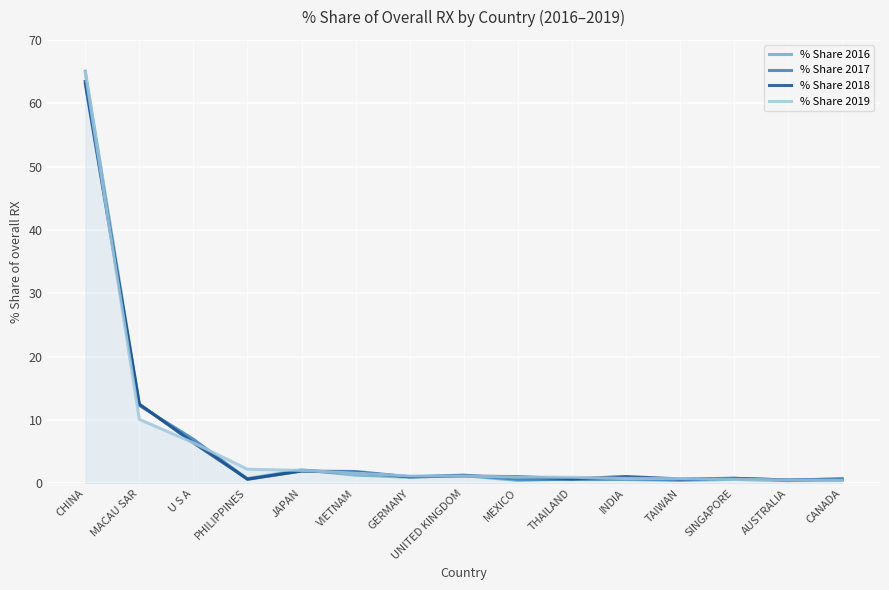

What position from the right is INDIA?

5